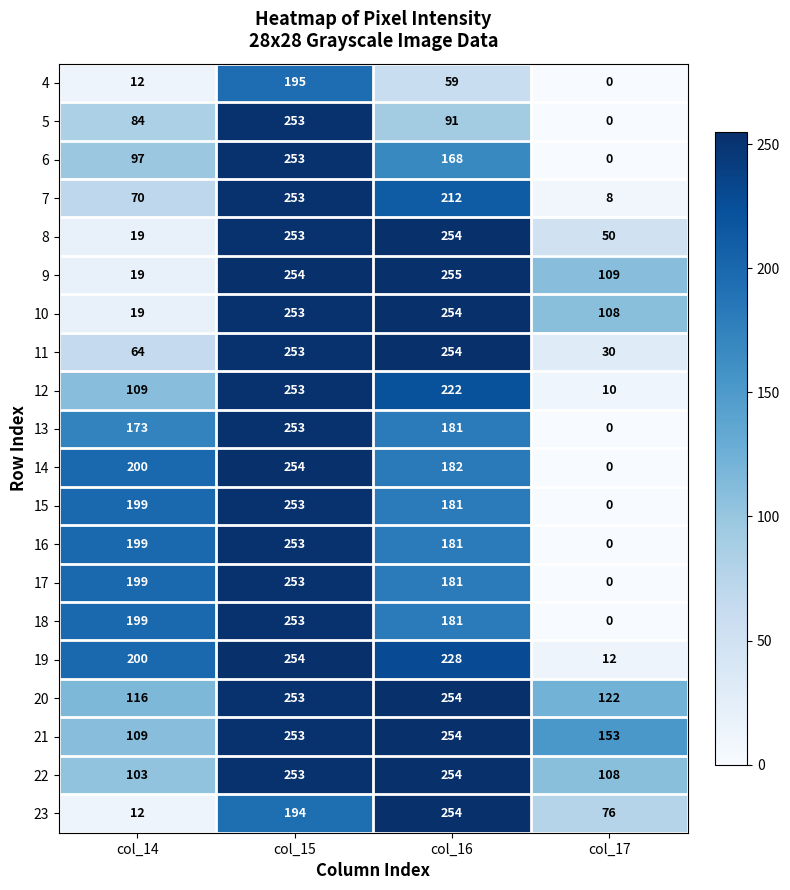

Which series changed the most between col_14 and col_16?

23